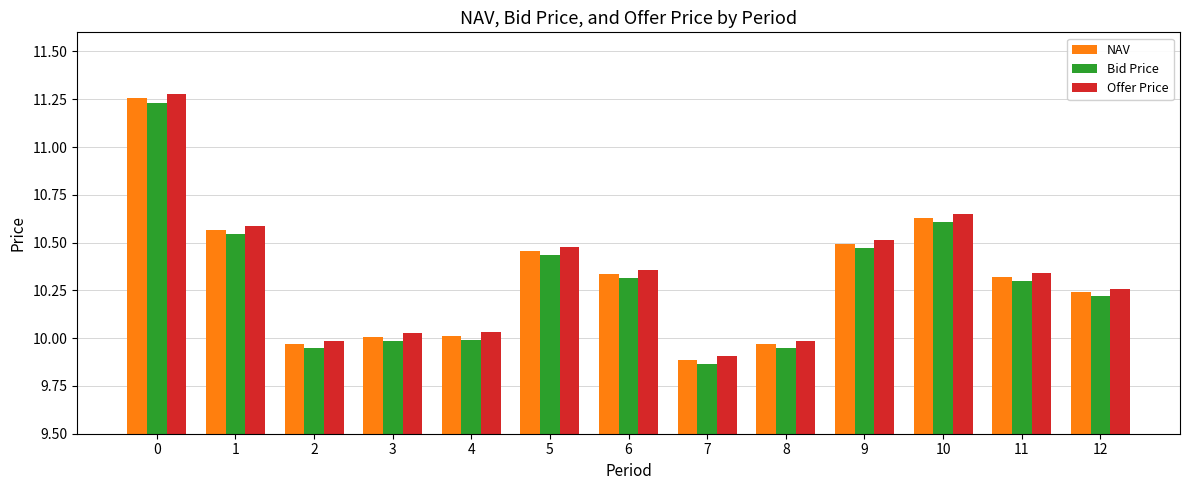

What are all the series names shown in the legend?

NAV, Bid Price, Offer Price